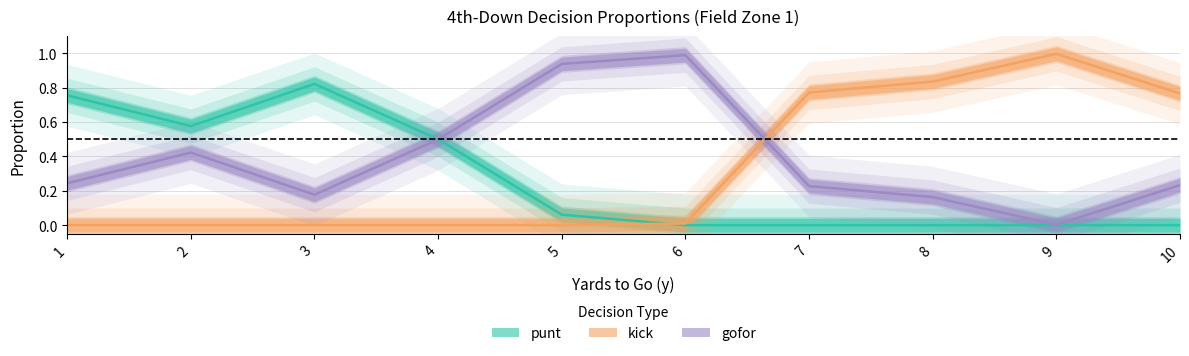

What is the difference between the maximum and minimum values in the gofor series?

1.0